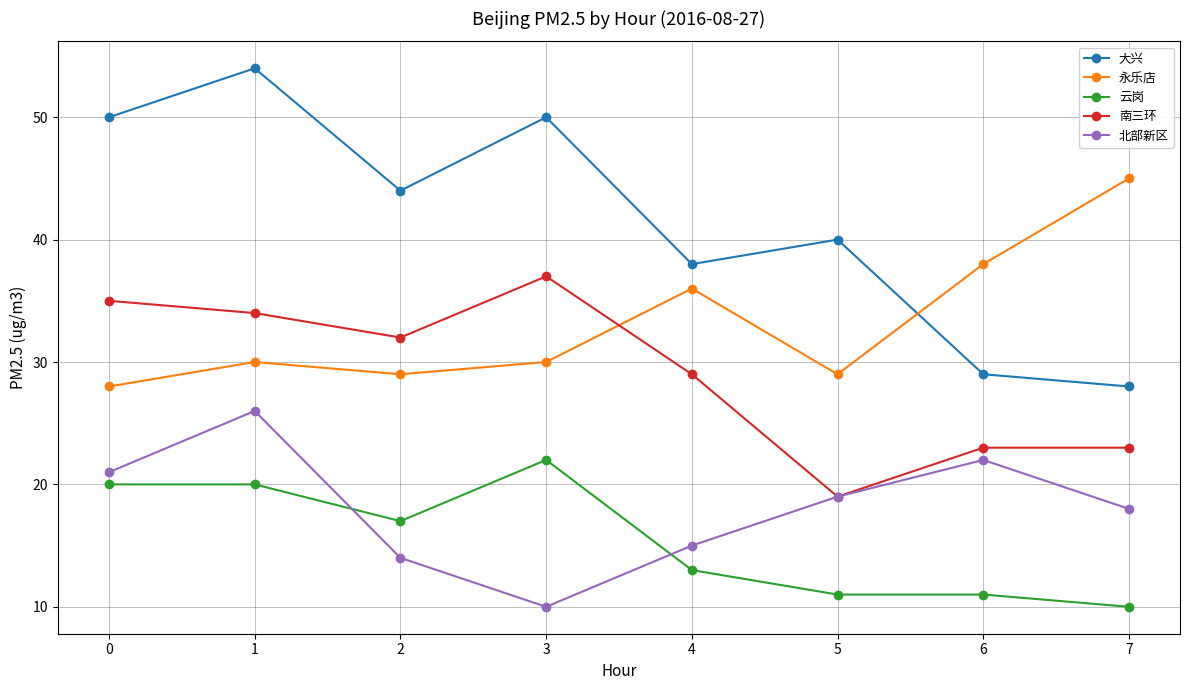

True or false: 大兴 and 南三环 intersect in this chart.

False